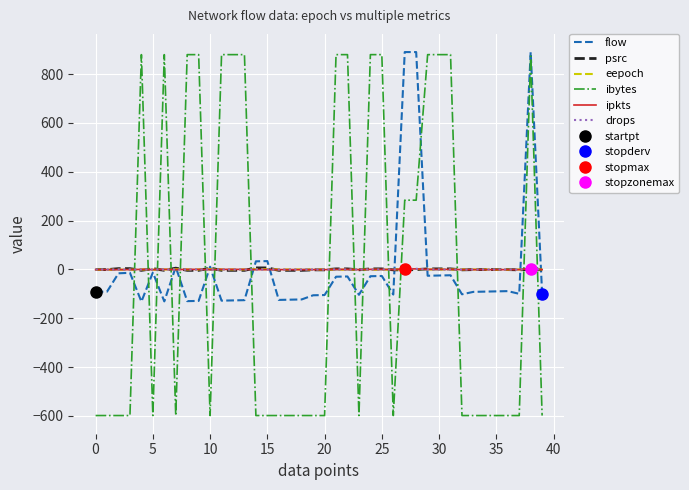

True or false: eepoch and ibytes intersect in this chart.

True